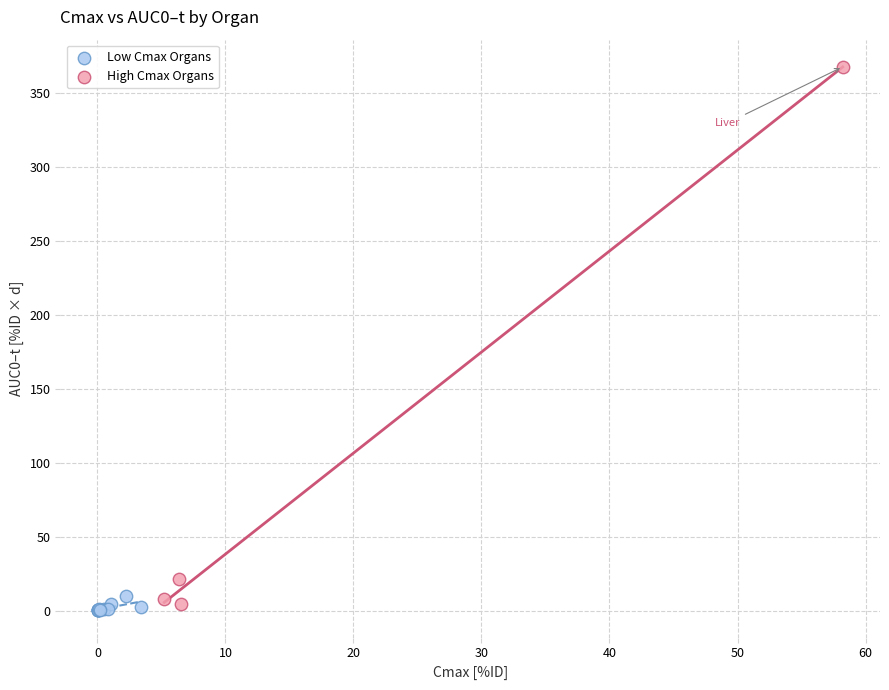

Which series contains the highest Y value?

High Cmax Organs